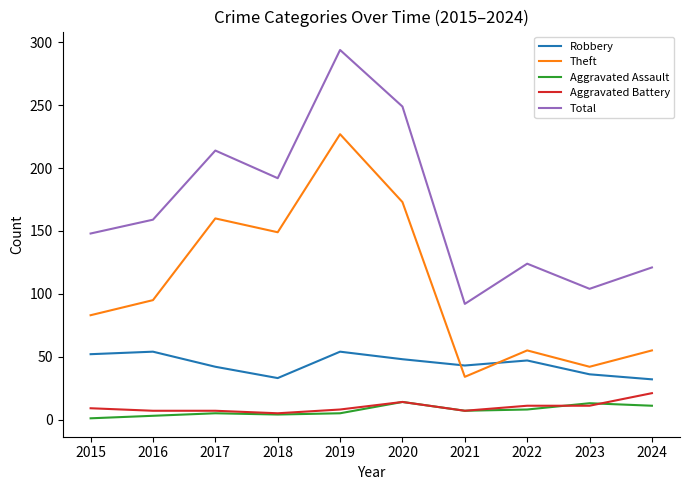

True or false: Total and Aggravated Assault intersect in this chart.

False